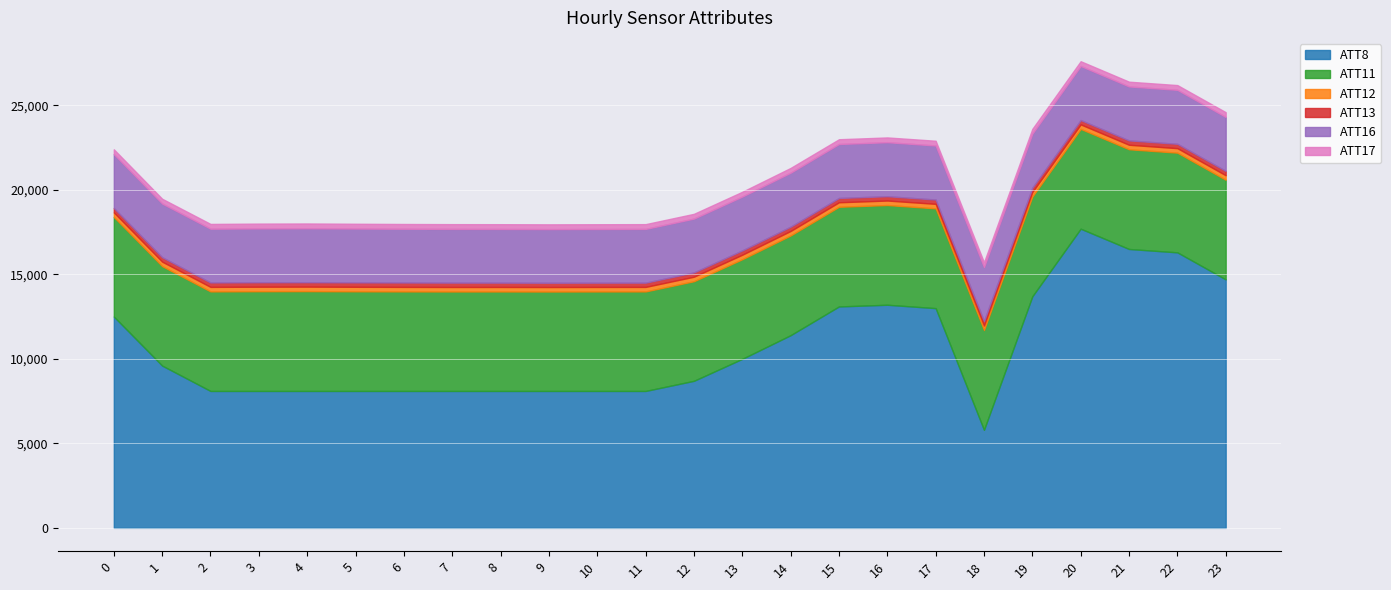

Rank the series at 20 from highest to lowest value.

ATT8, ATT11, ATT16, ATT17, ATT12, ATT13